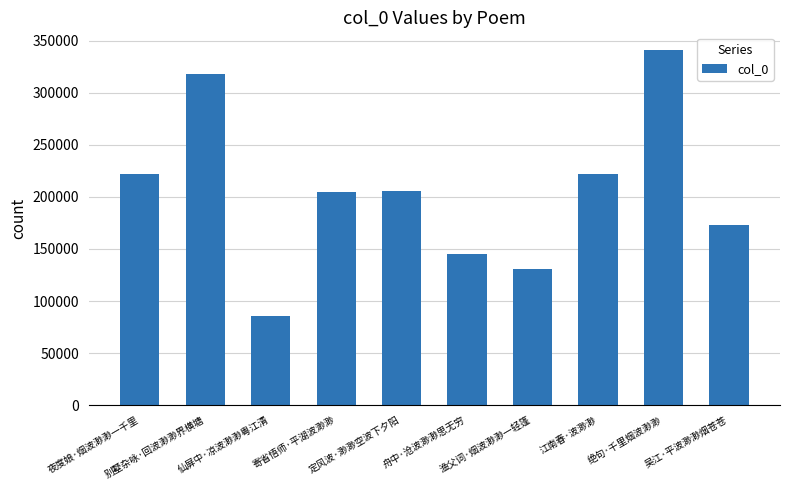

What is the value of the 1st bar from the left?

222231